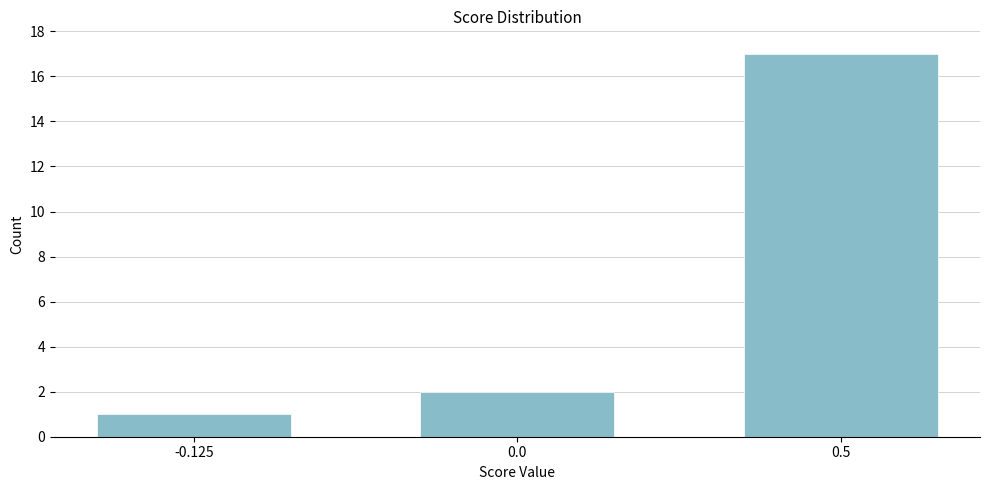

Reading left to right, what are all the values shown in this chart?

-0.125=1	0.0=2	0.5=17